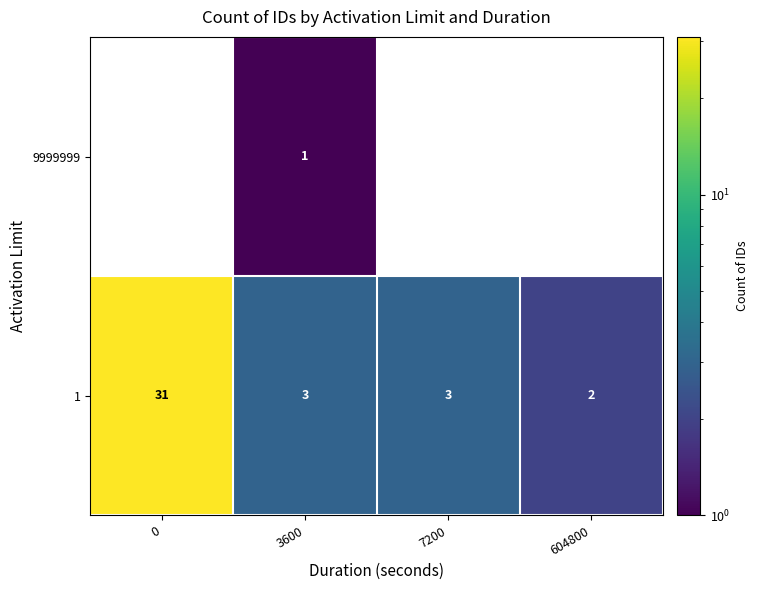

Rank the series at 604800 from highest to lowest value.

row_0, row_1